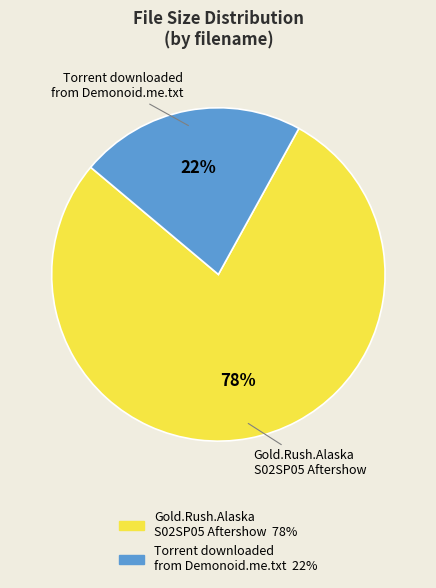

Is there a majority slice in this chart?

Yes